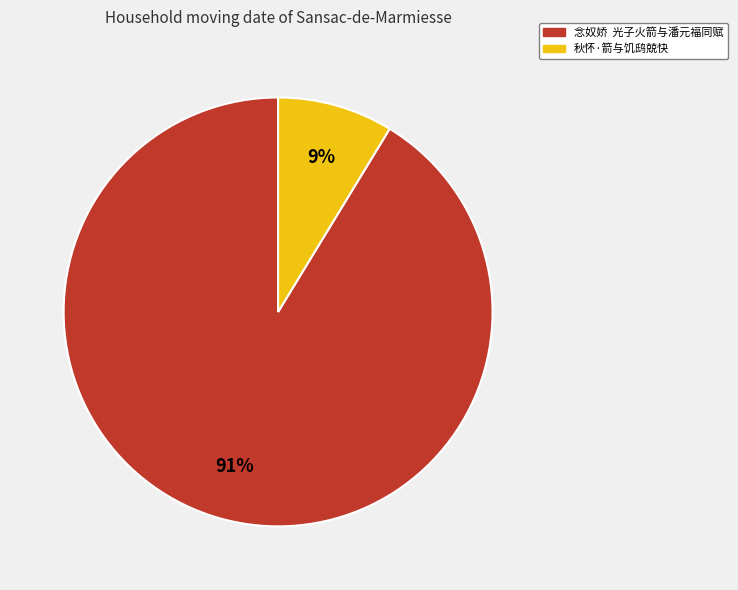

Count the number of slices in the pie.

2